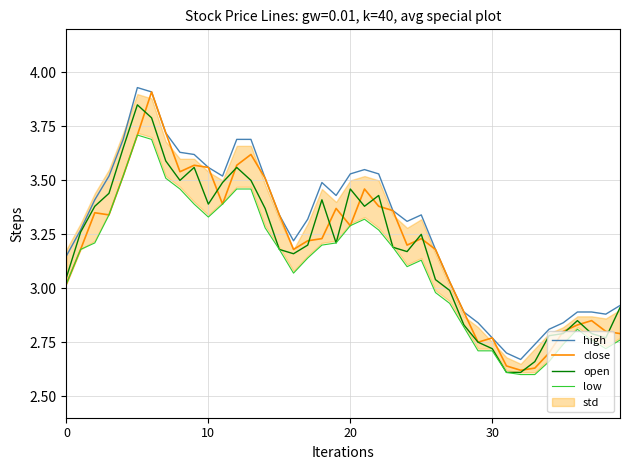

True or false: high and low cross at least once.

False